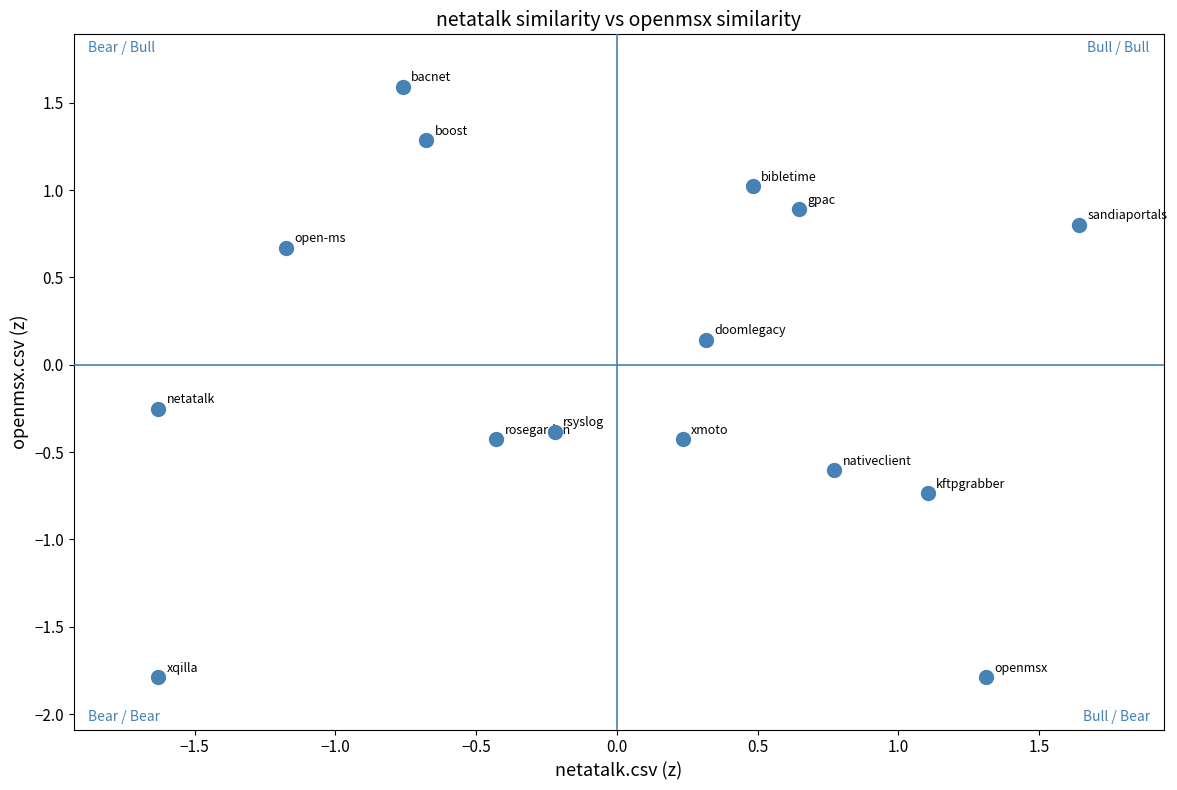

How many data points are displayed?

15